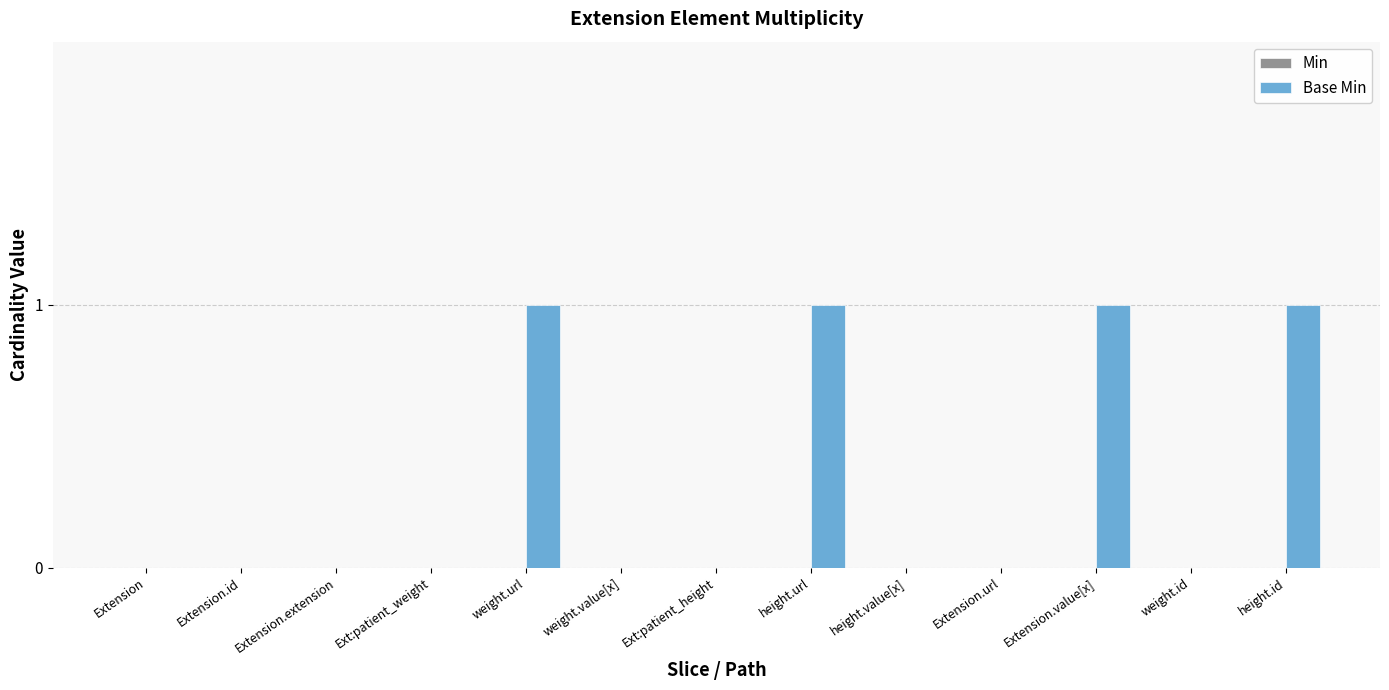

True or false: the data shows 2 at height.url.

False